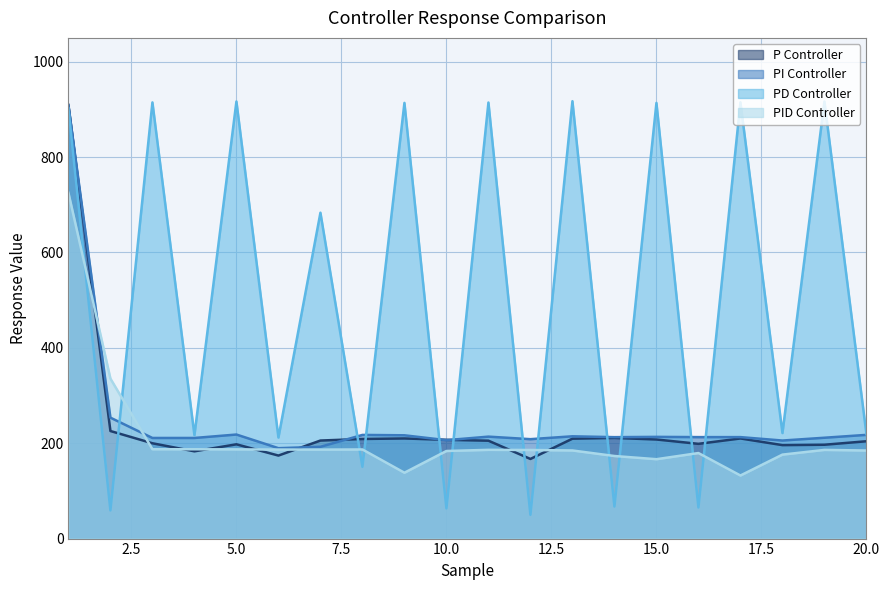

How many data points in PID Controller are less than 185?

9